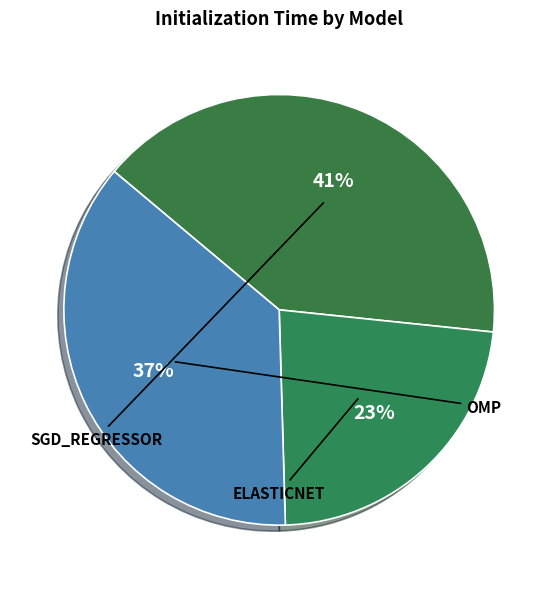

Is there a majority slice in this chart?

No